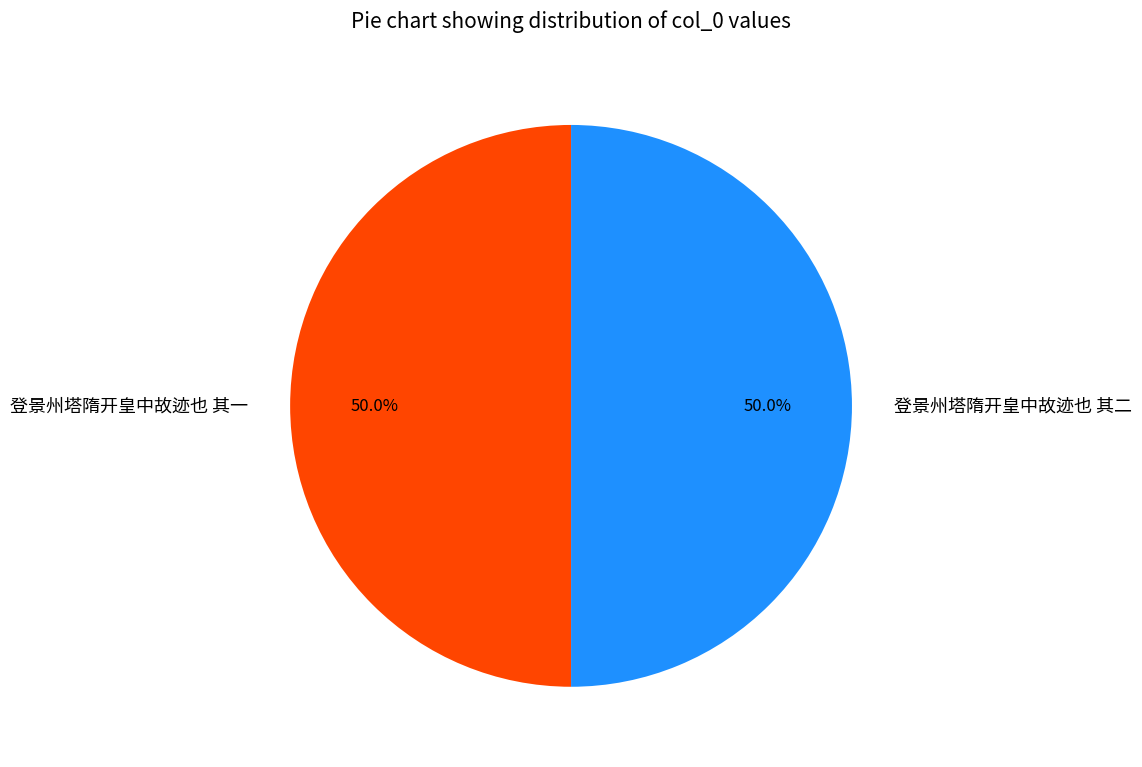

How many segments does this pie chart have?

2